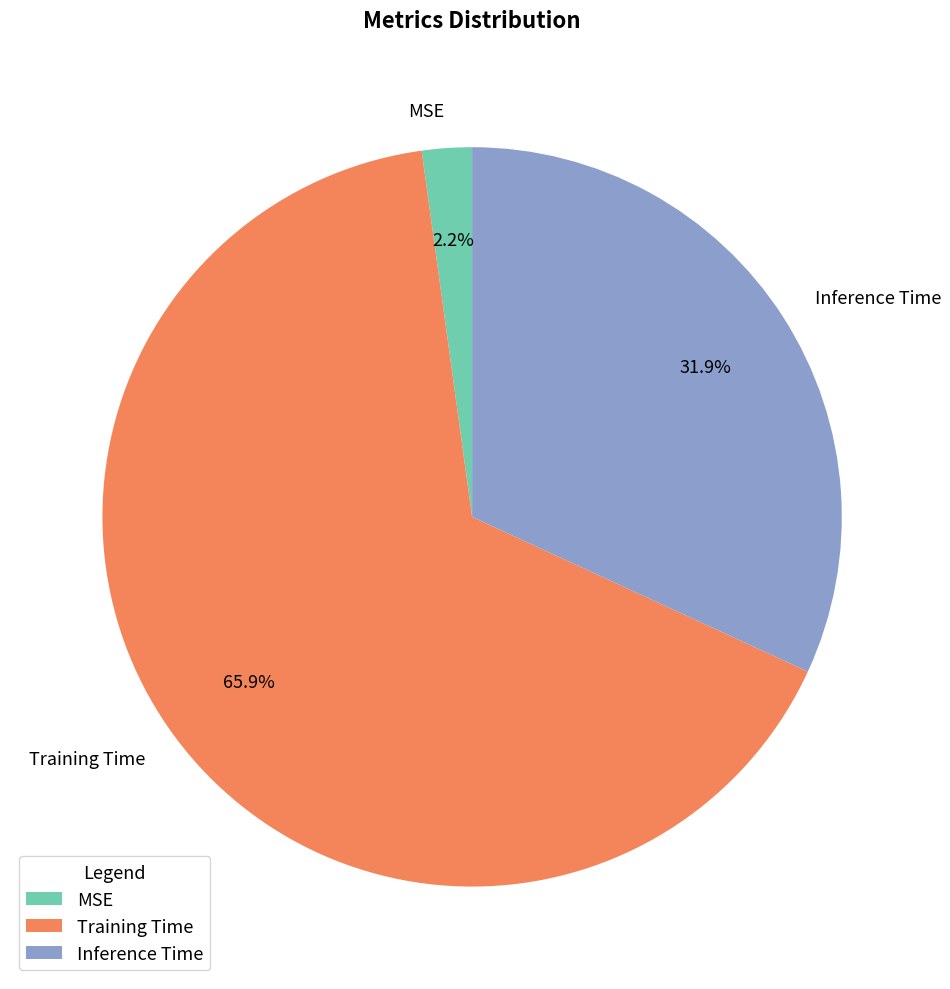

Count the number of slices in the pie.

3